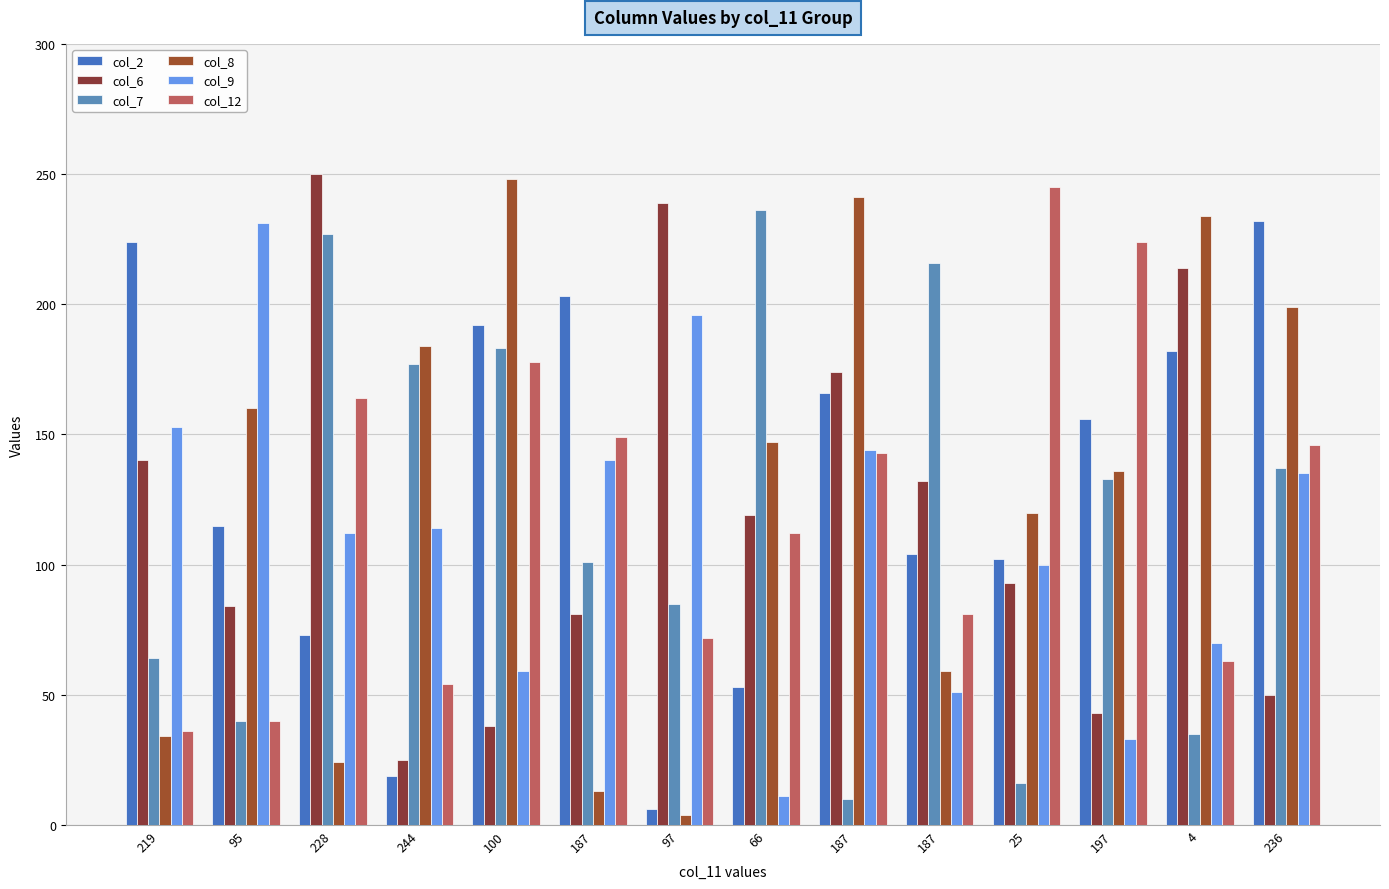

How many data points does each series have?

14